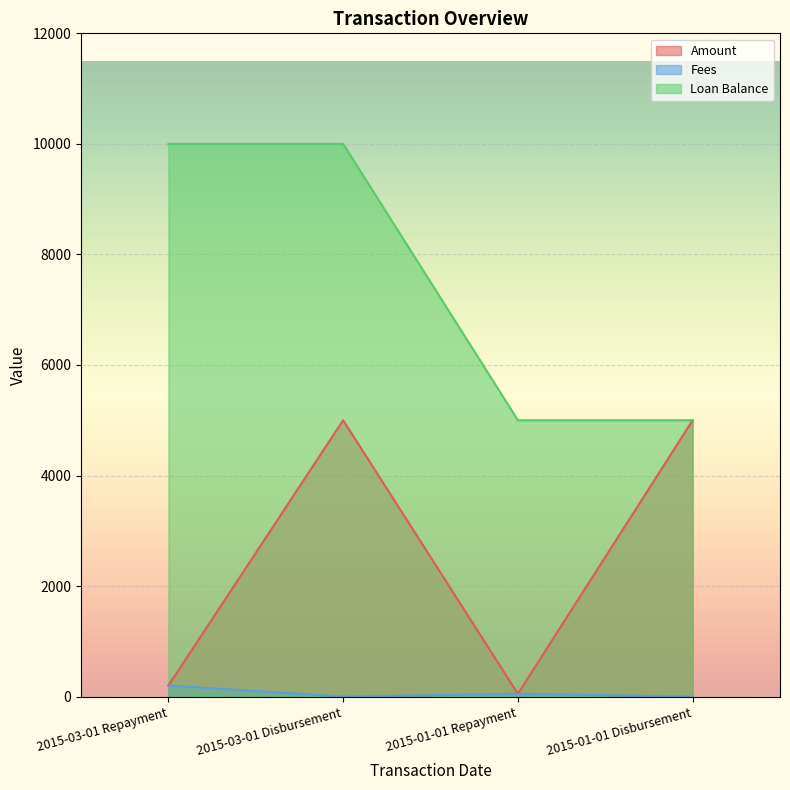

Is it true that Loan Balance equals 5000 at 2015-01-01 Repayment?

True